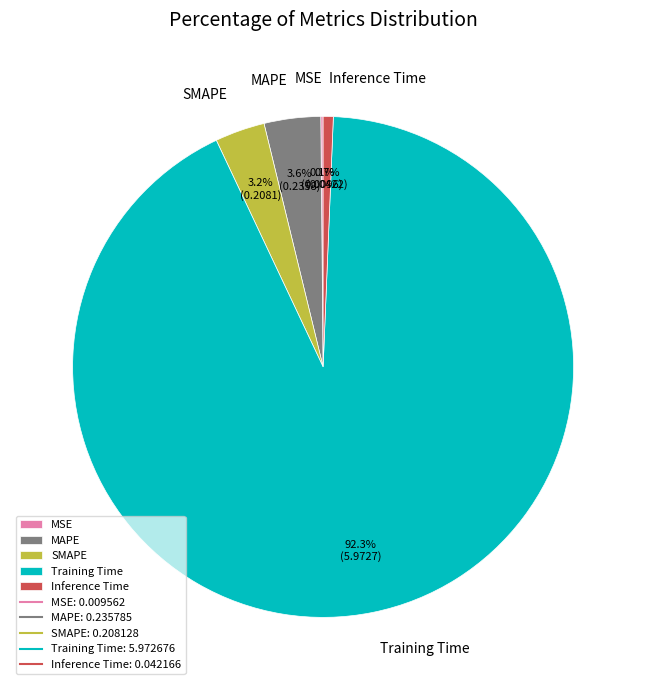

What is the largest slice in the pie chart?

Training Time